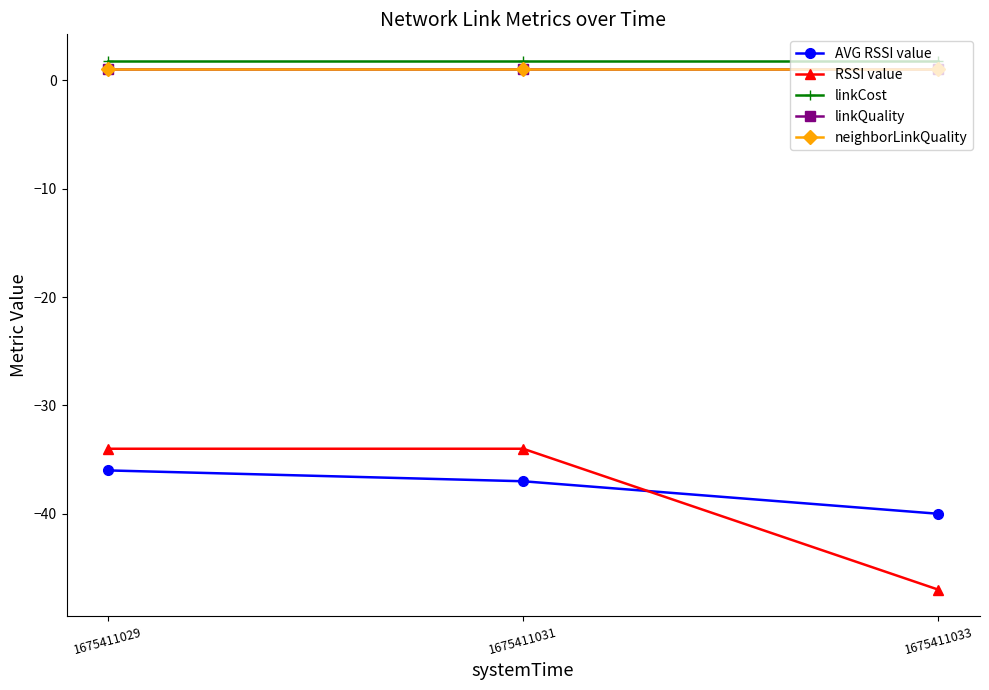

Reading left to right, extract all data points from this chart.

AVG RSSI value: 1675411029=-36.0	1675411031=-37.0	1675411033=-40.0
RSSI value: 1675411029=-34.0	1675411031=-34.0	1675411033=-47.0
linkCost: 1675411029=1.8	1675411031=1.8	1675411033=1.8
linkQuality: 1675411029=1.0	1675411031=1.0	1675411033=1.0
neighborLinkQuality: 1675411029=1.0	1675411031=1.0	1675411033=1.0